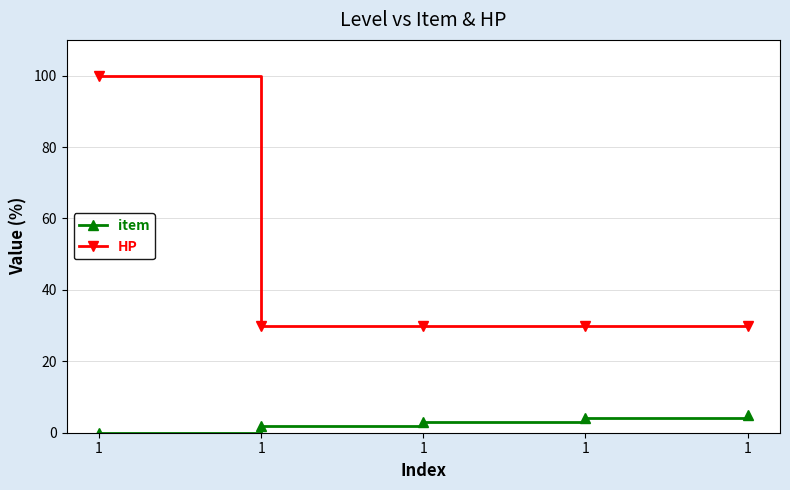

Rank the categories by item value from lowest to highest.

1, 1, 1, 1, 1